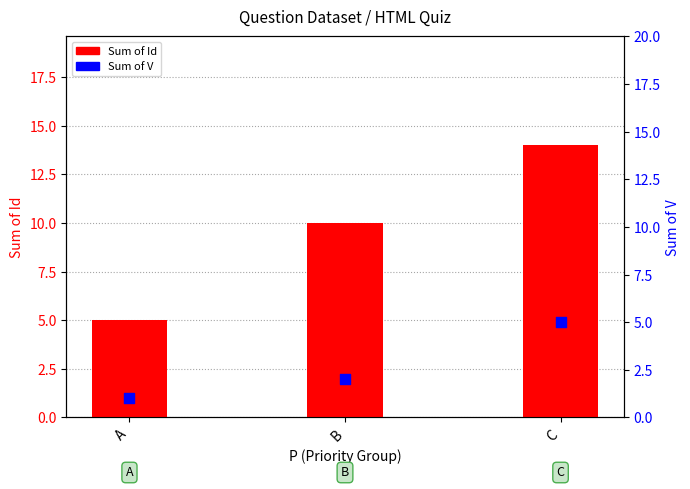

Which series has the largest total across all categories?

Sum of Id